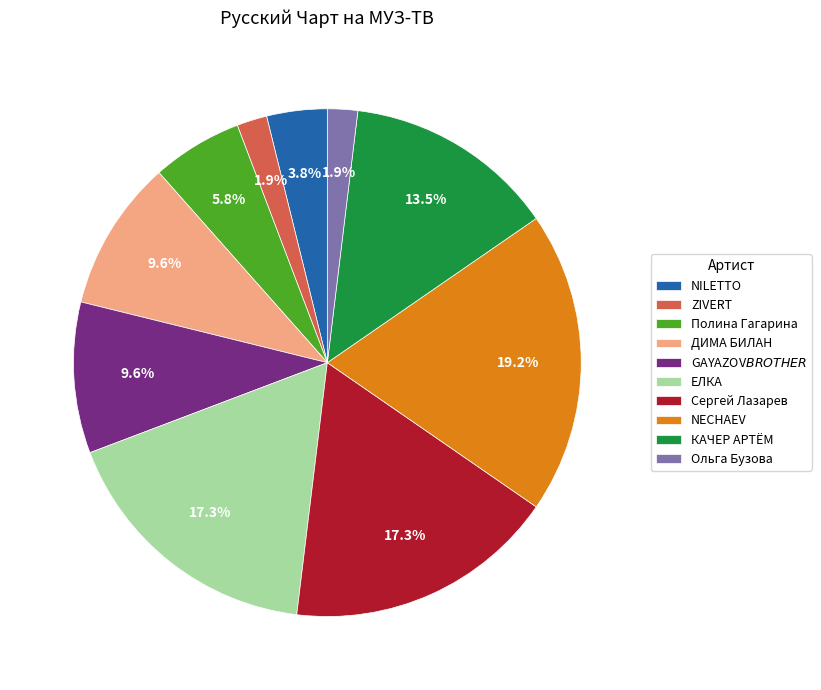

The КАЧЕР АРТЁМ slice represents 23% of the pie. True or false?

False